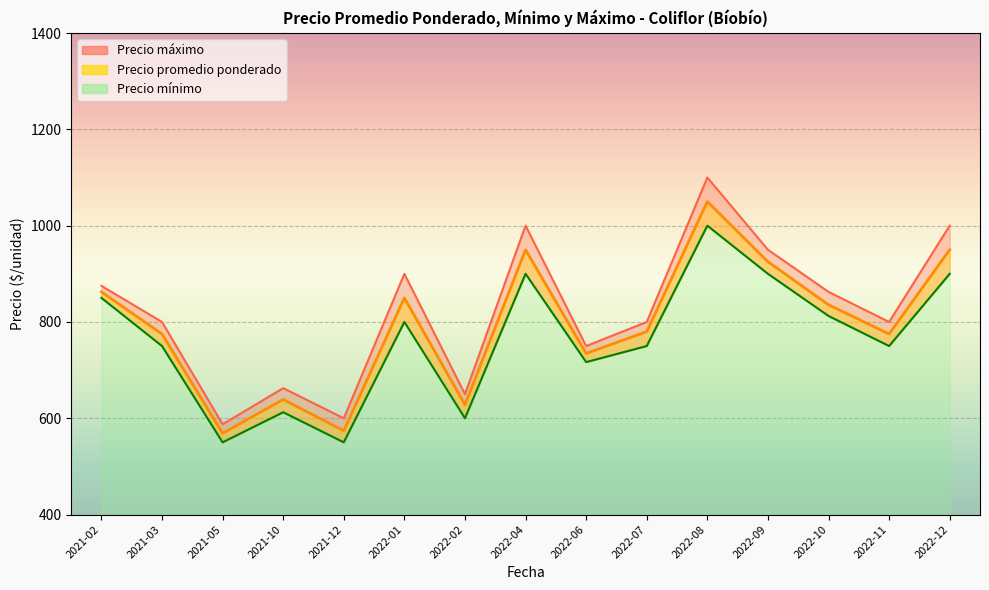

The Precio máximo series shows 1100 at 2022-08. True or false?

True